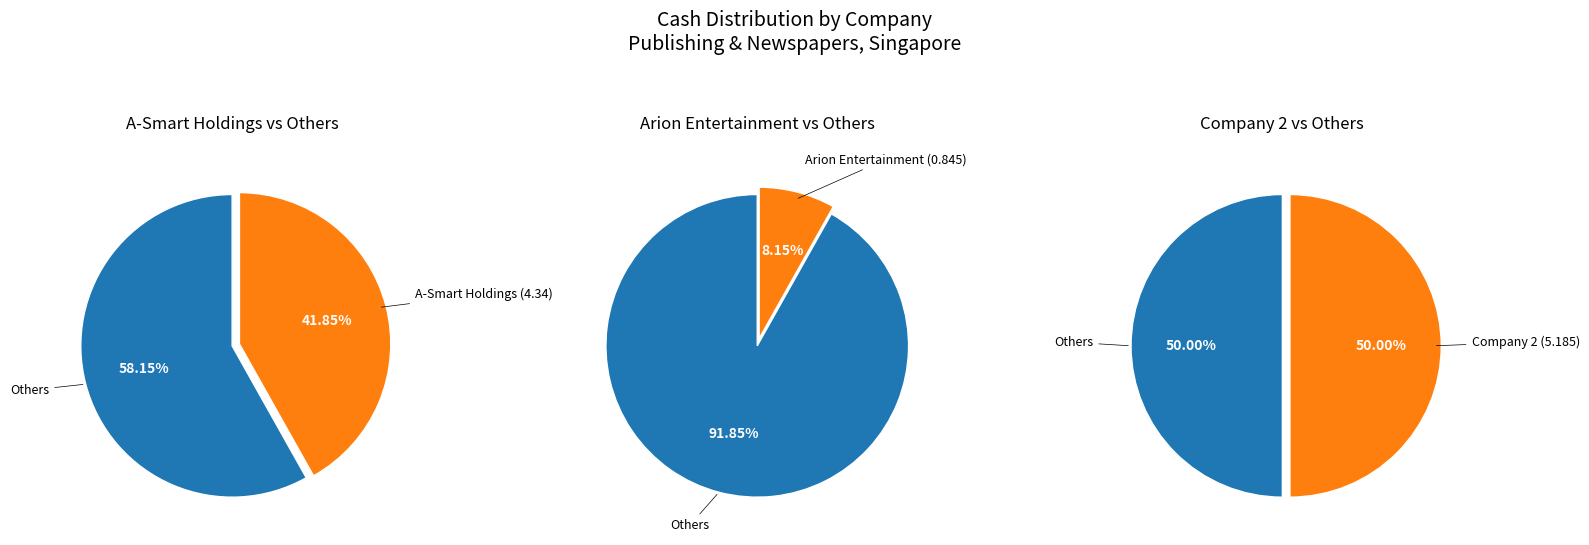

What percentage is the 2 slice, to the nearest percent?

50%